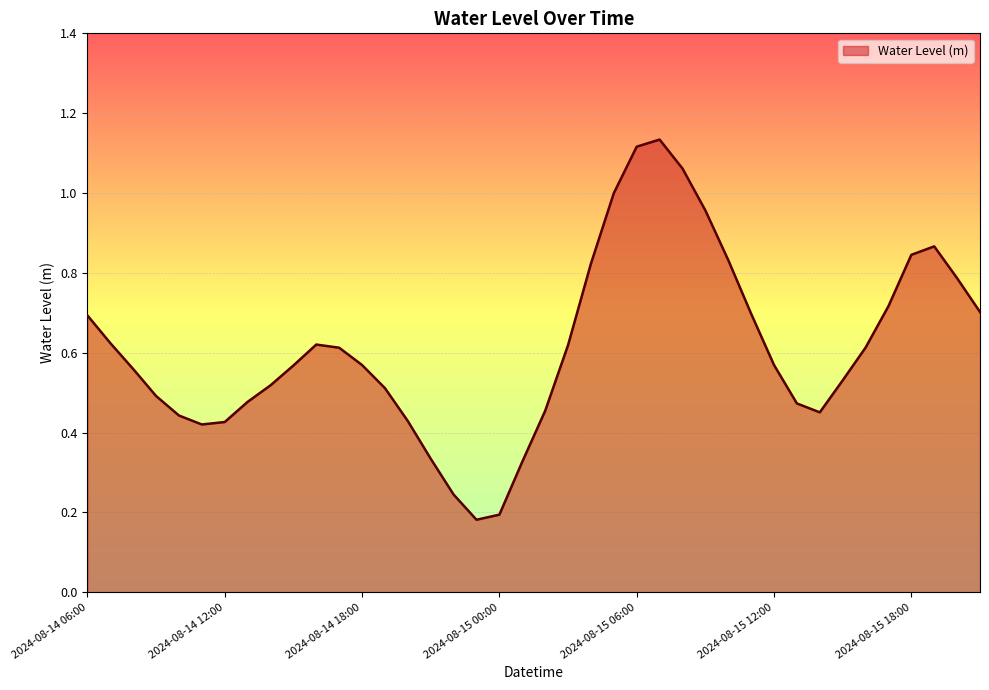

Reading left to right, list all the values displayed in this chart.

2024-08-14 06:00=0.7	2024-08-14 07:00=0.6	2024-08-14 08:00=0.6	2024-08-14 09:00=0.5	2024-08-14 10:00=0.4	2024-08-14 11:00=0.4	2024-08-14 12:00=0.4	2024-08-14 13:00=0.5	2024-08-14 14:00=0.5	2024-08-14 15:00=0.6	2024-08-14 16:00=0.6	2024-08-14 17:00=0.6	2024-08-14 18:00=0.6	2024-08-14 19:00=0.5	2024-08-14 20:00=0.4	2024-08-14 21:00=0.3	2024-08-14 22:00=0.2	2024-08-14 23:00=0.2	2024-08-15 00:00=0.2	2024-08-15 01:00=0.3	2024-08-15 02:00=0.5	2024-08-15 03:00=0.6	2024-08-15 04:00=0.8	2024-08-15 05:00=1.0	2024-08-15 06:00=1.1	2024-08-15 07:00=1.1	2024-08-15 08:00=1.1	2024-08-15 09:00=1.0	2024-08-15 10:00=0.8	2024-08-15 11:00=0.7	2024-08-15 12:00=0.6	2024-08-15 13:00=0.5	2024-08-15 14:00=0.5	2024-08-15 15:00=0.5	2024-08-15 16:00=0.6	2024-08-15 17:00=0.7	2024-08-15 18:00=0.8	2024-08-15 19:00=0.9	2024-08-15 20:00=0.8	2024-08-15 21:00=0.7